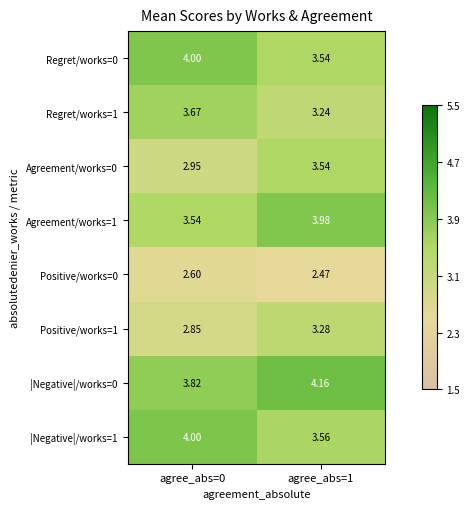

Is the value of Regret/works=1 at agree_abs=0 greater than the value of Agreement/works=1 at agree_abs=0?

Yes